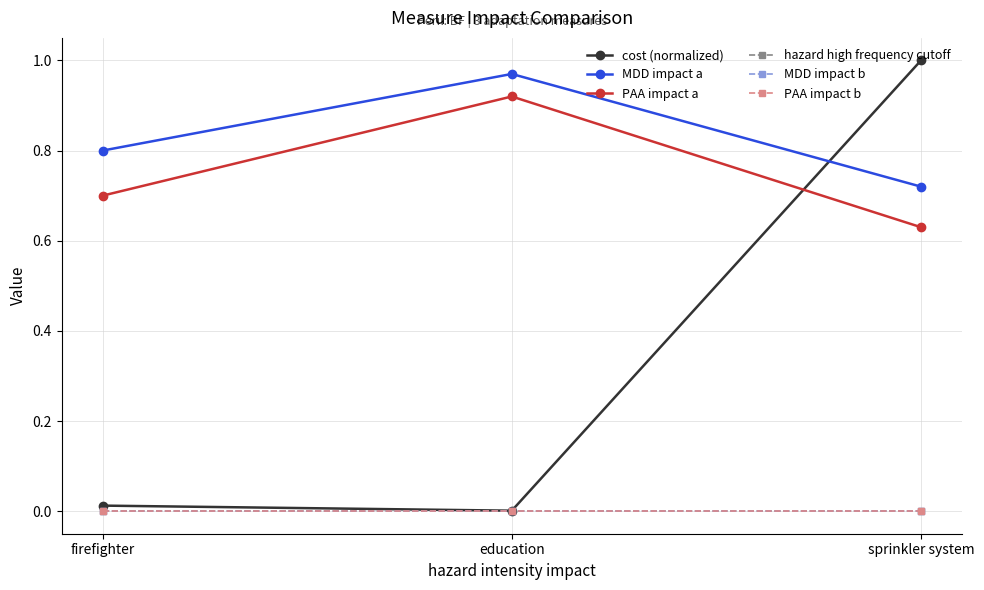

Which series changed the most between firefighter and education?

PAA impact a